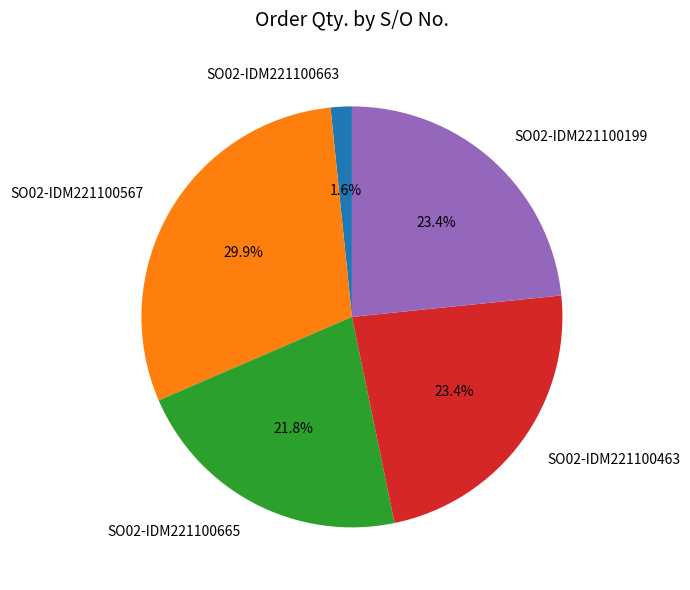

What percentage is NOT represented by SO02-IDM221100199?

76.6%